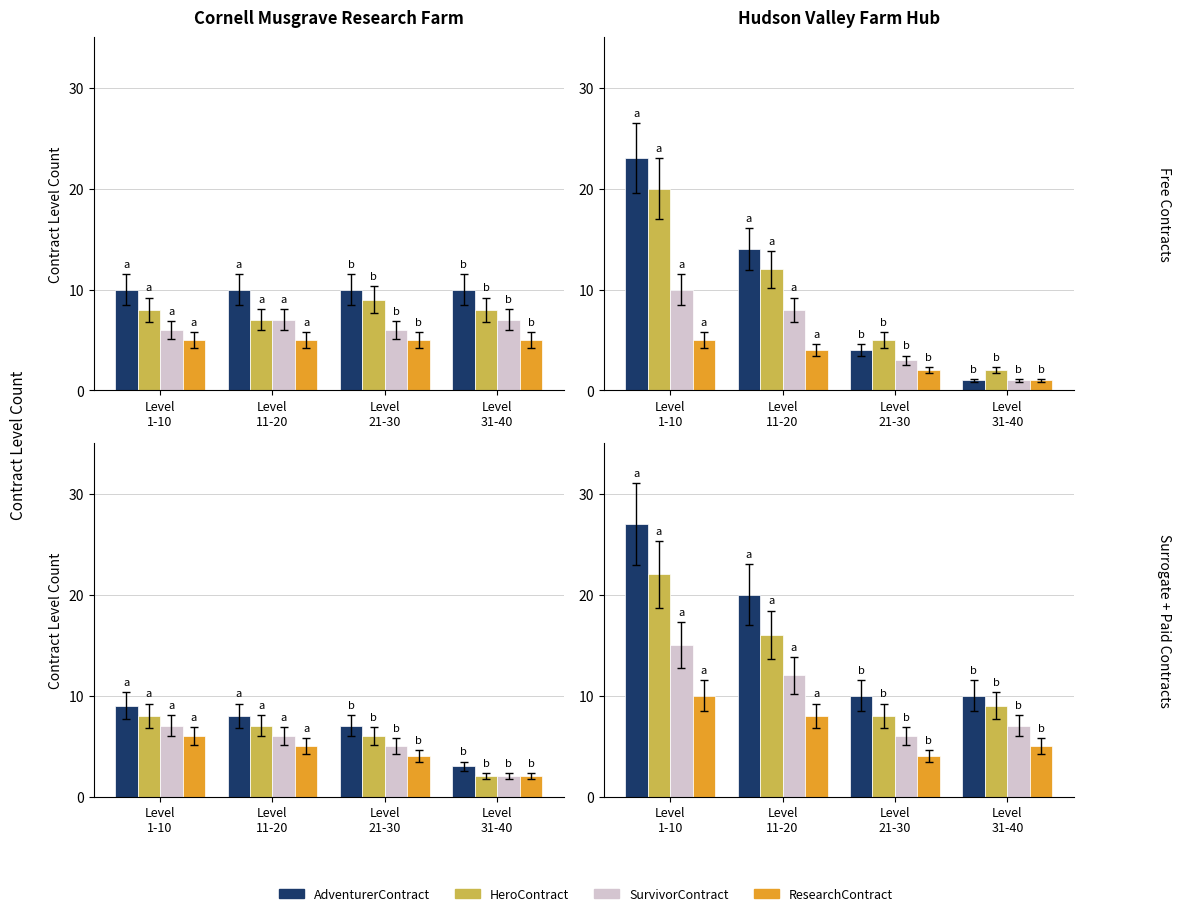

Which series has the widest spread of values?

AdventurerContract